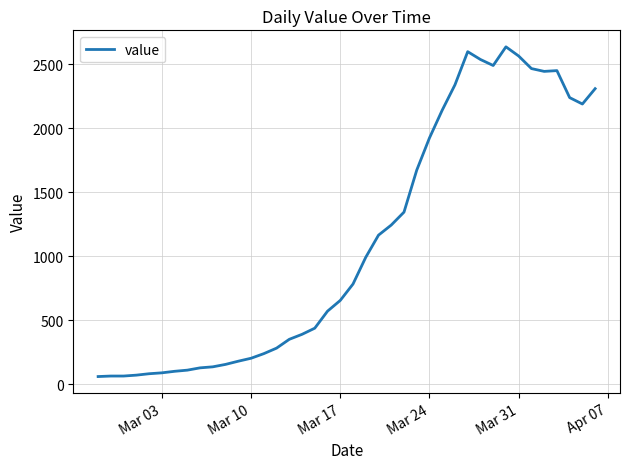

What is the minimum value shown in the chart?

61